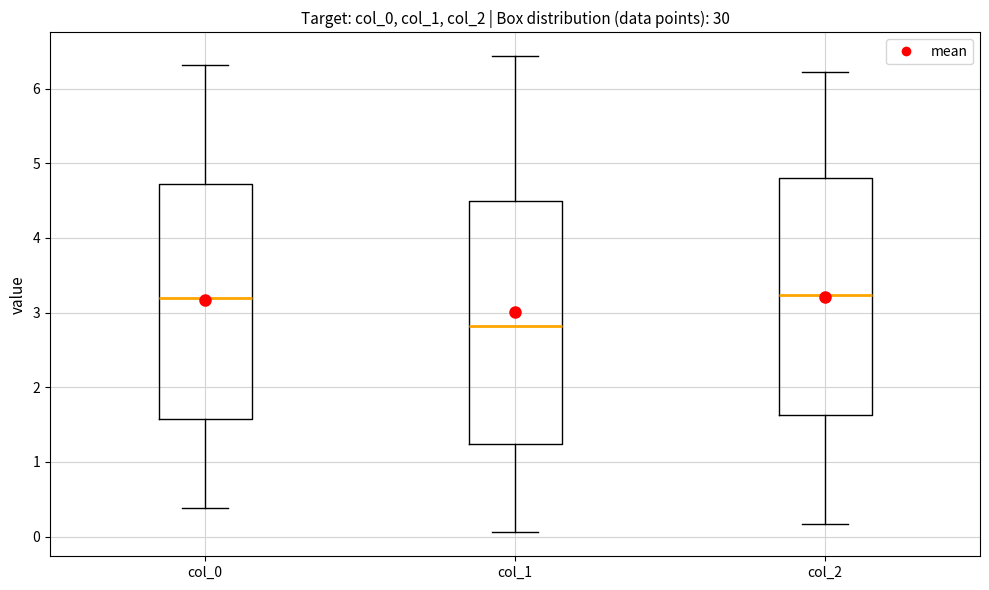

Where does the median line of the box for col_0 sit on the y-axis? The values are not printed on the chart, so give them approximately, as read against the axis.

3.2